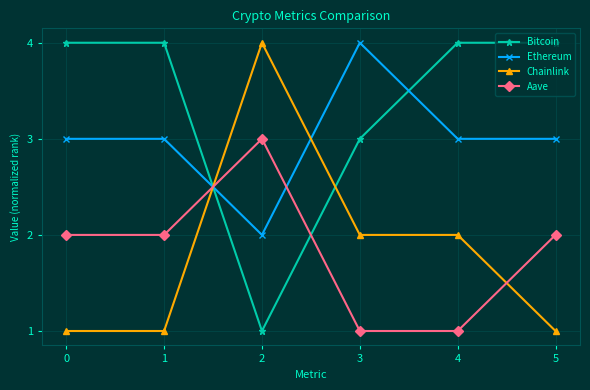

What is the spread (max minus min) of values at 5?

3